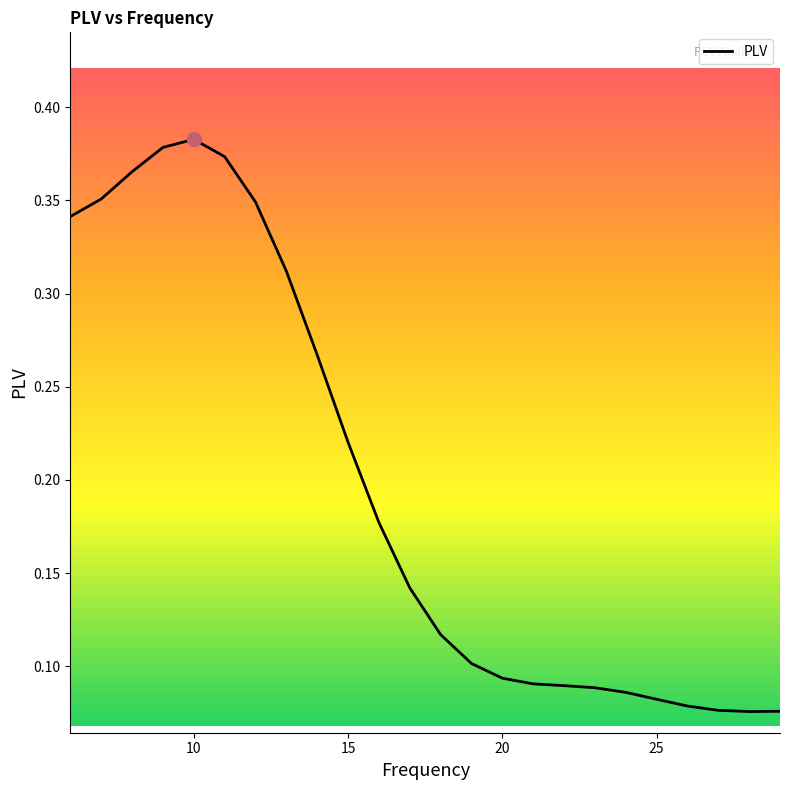

Does the chart have visible grid lines?

No